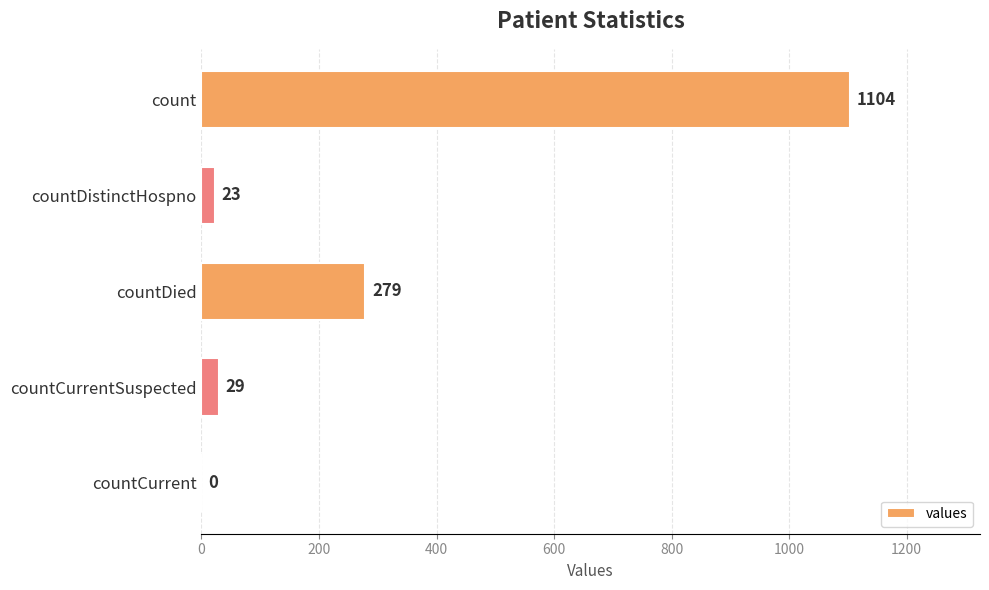

What is the sum of all values?

1435